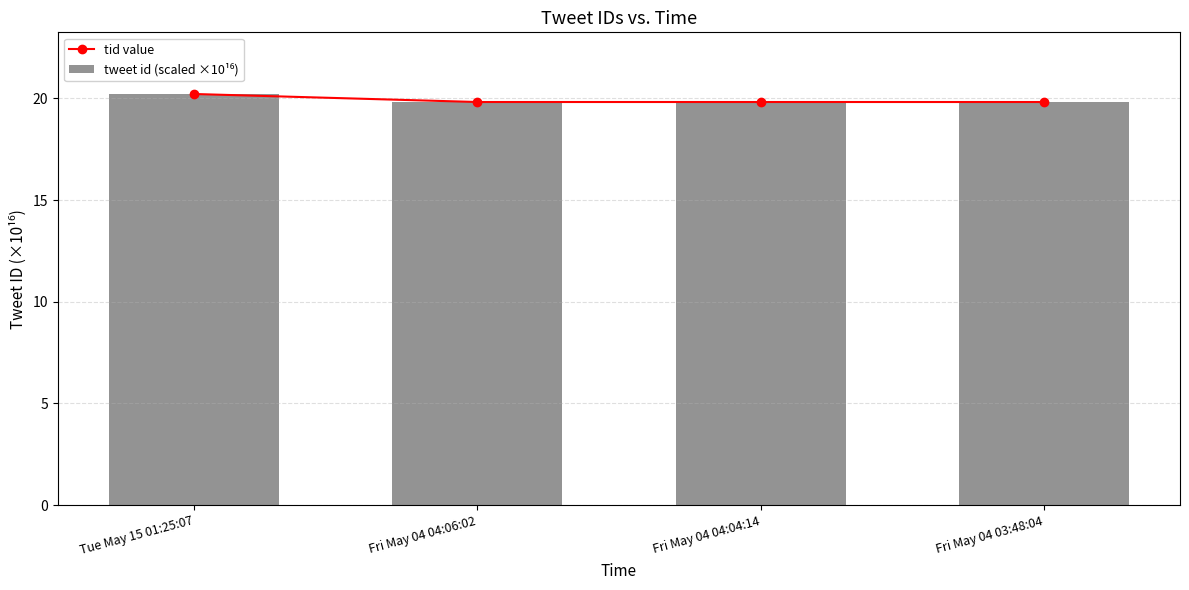

Which series has the largest total across all categories?

tid value